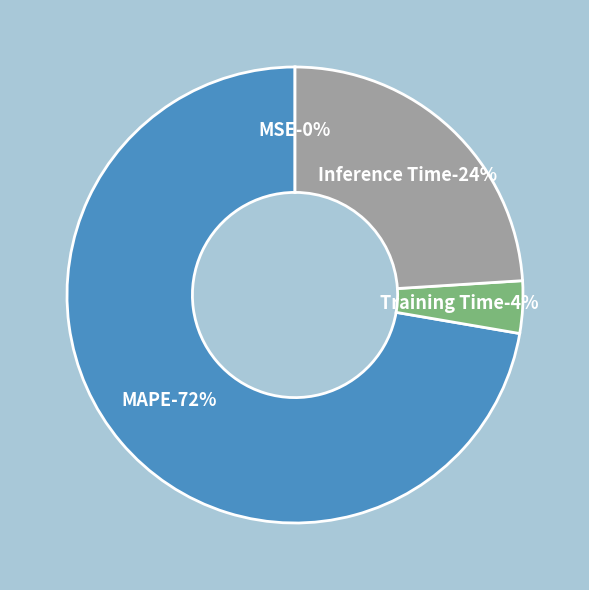

To the nearest percent, what portion does Inference Time represent?

24%